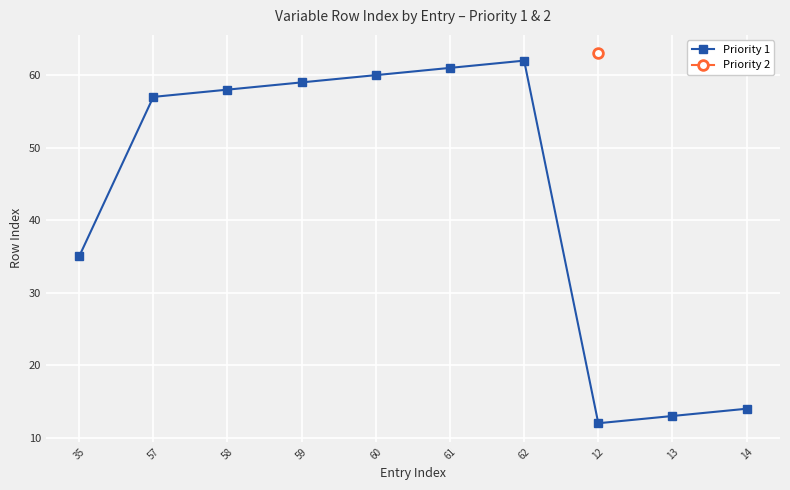

The value at 58 is 58. True or false?

True